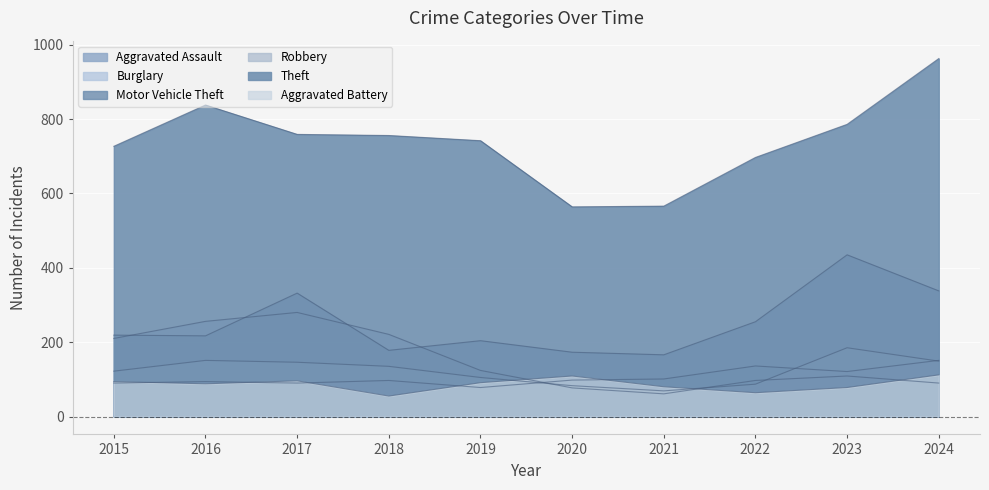

The Theft series shows 778 at 2021. True or false?

False